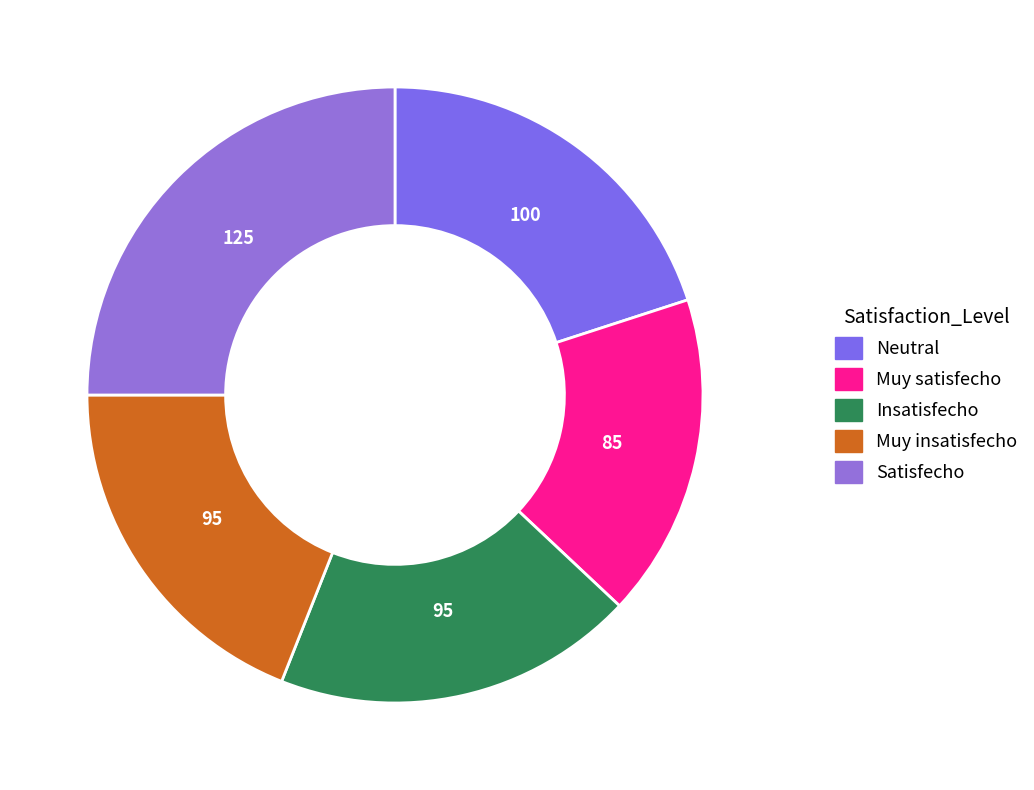

Combined, do Satisfecho and Muy insatisfecho account for over 50%?

No